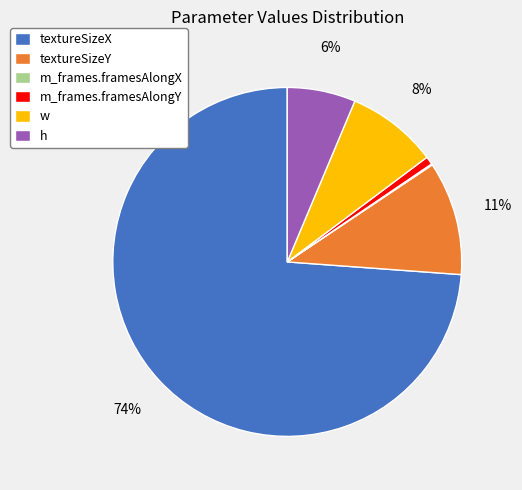

Which category accounts for the majority?

textureSizeX